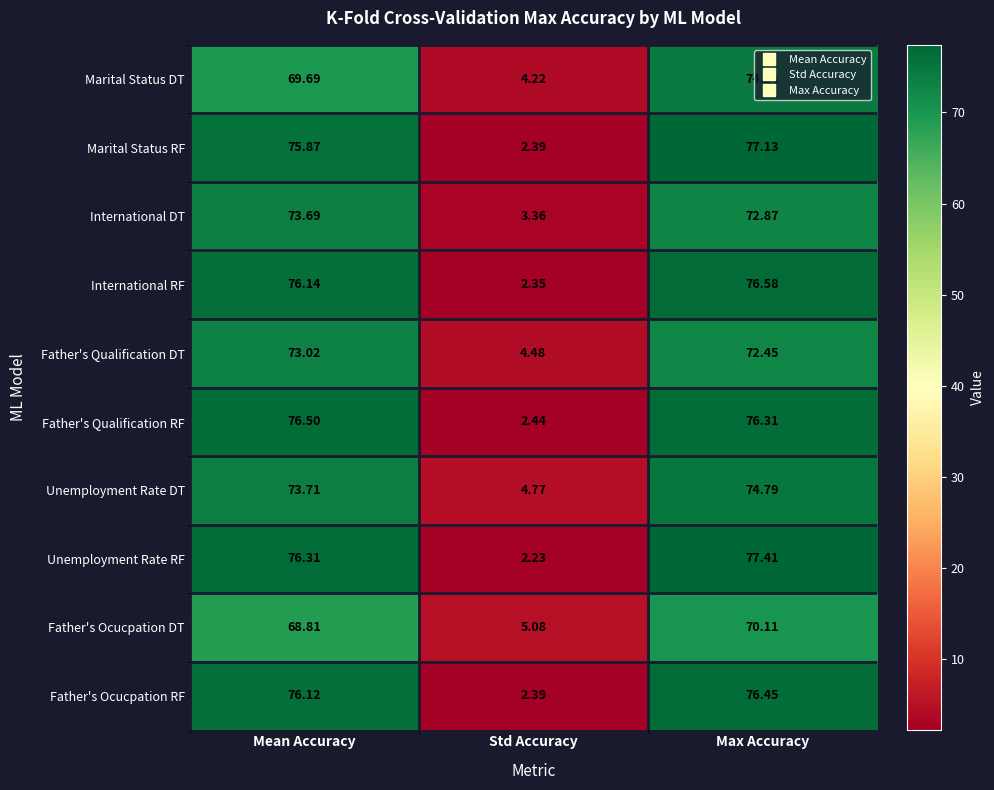

Count the number of data series in this chart.

10